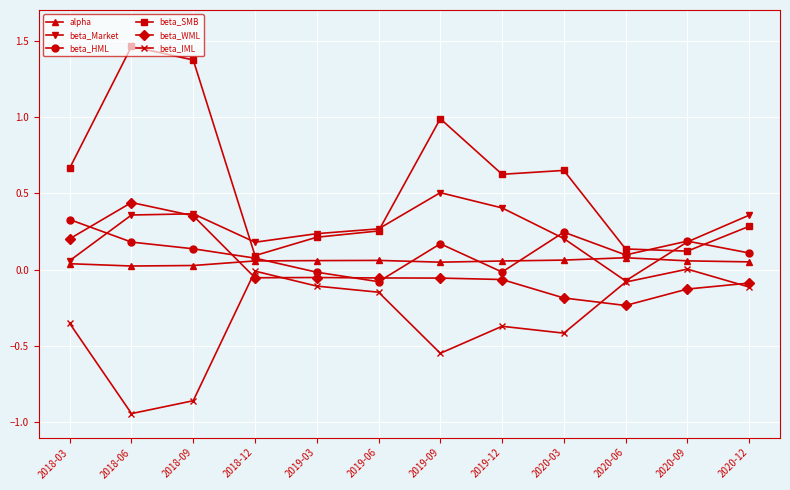

The beta_SMB series shows 1.0 at 2019-09. True or false?

True